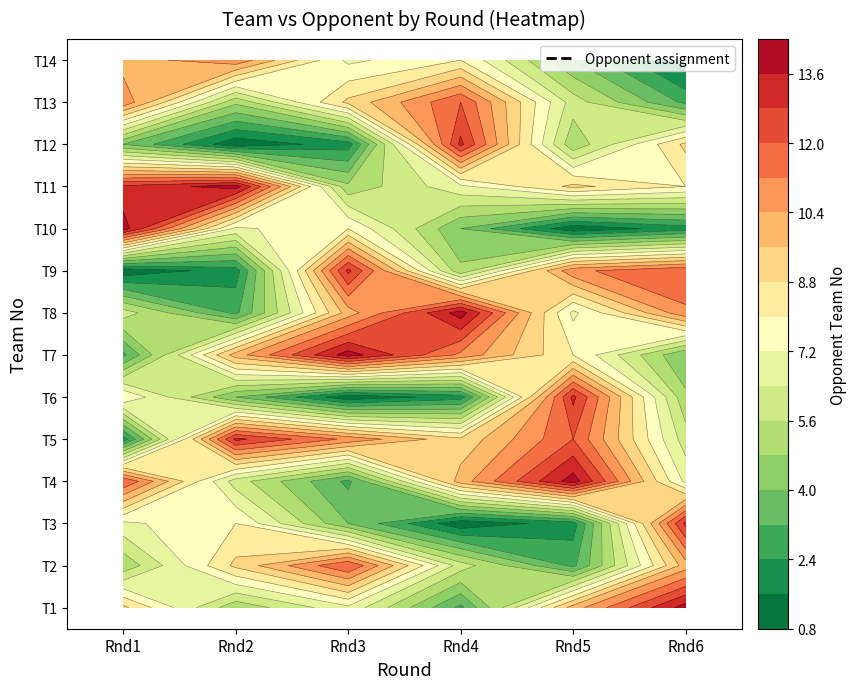

What is the sum of the 6 values at 0 and 2?

9